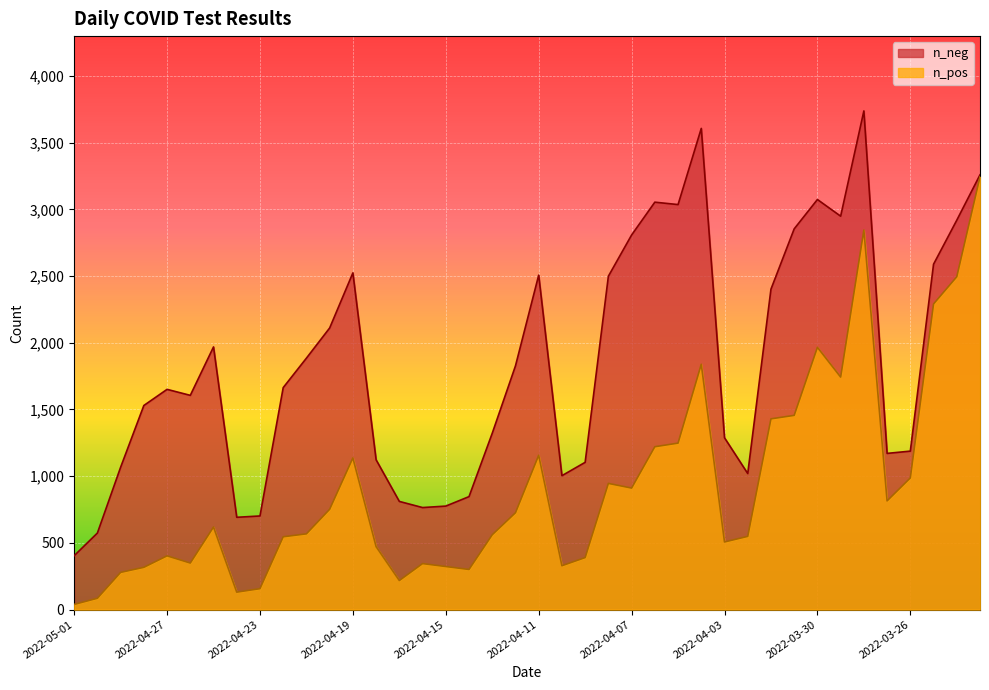

At which category is the sum across all series the highest?

2022-03-28